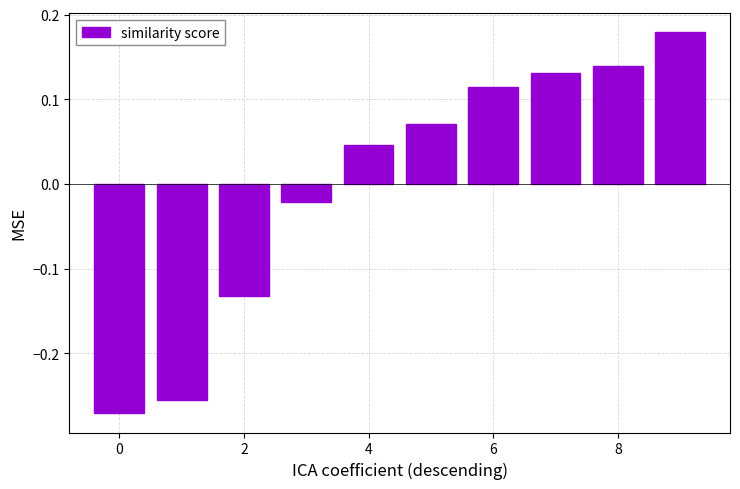

What is the difference between the maximum and minimum values?

0.5